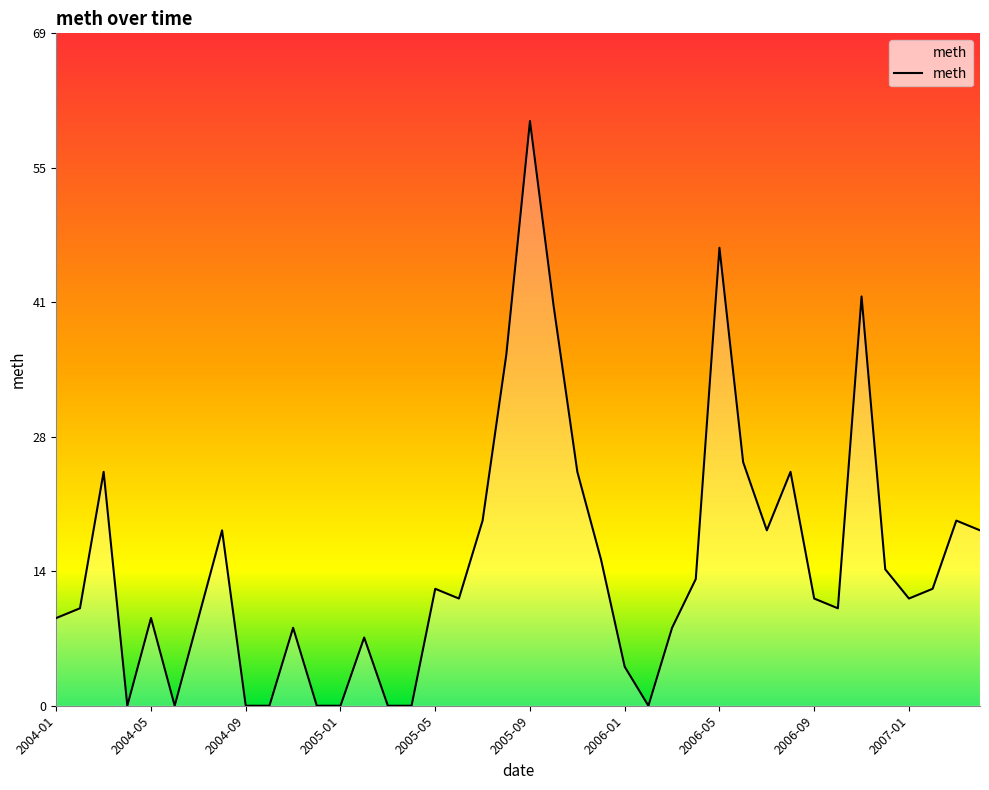

What is the maximum value shown in the chart?

60